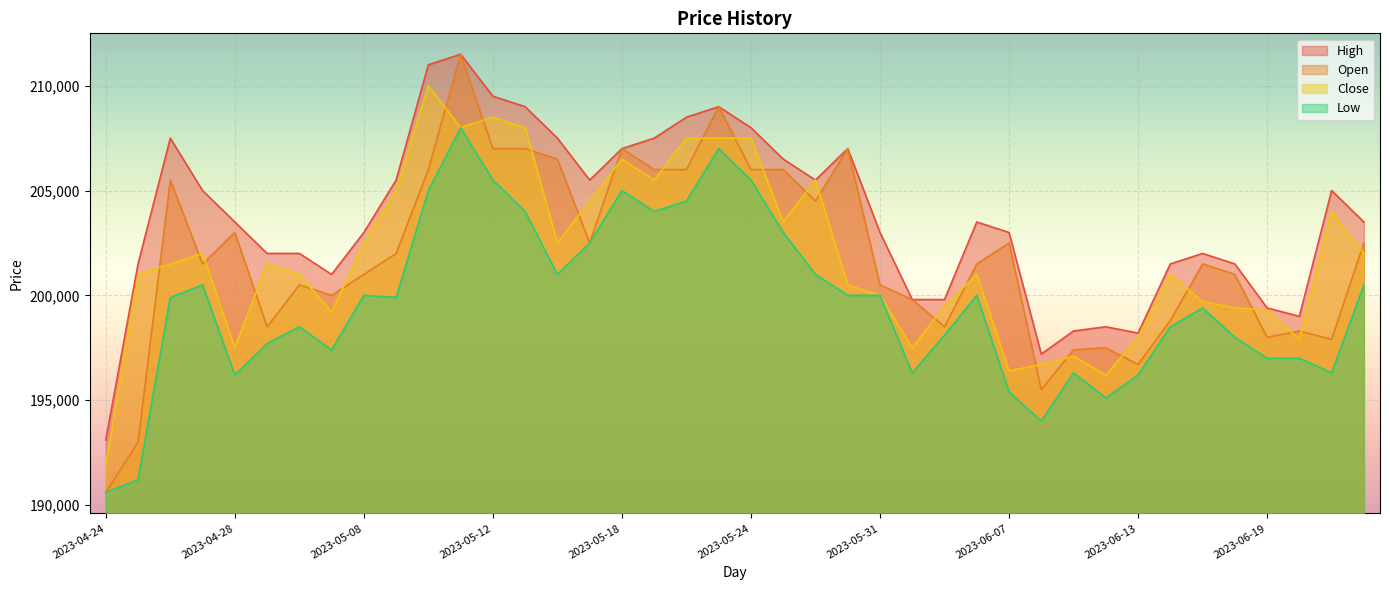

What is the label of the 37th point from the left?

2023-06-19